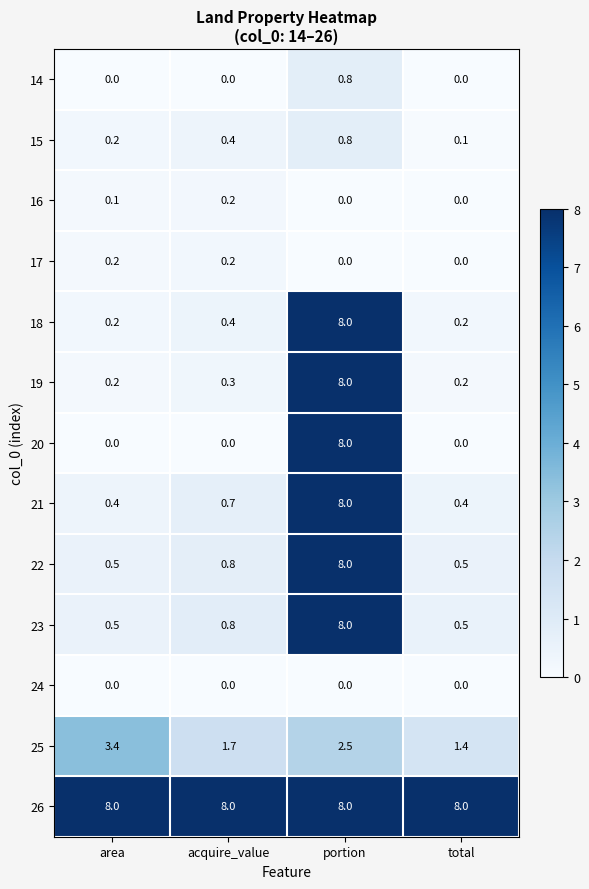

Which series has the largest total across all categories?

26